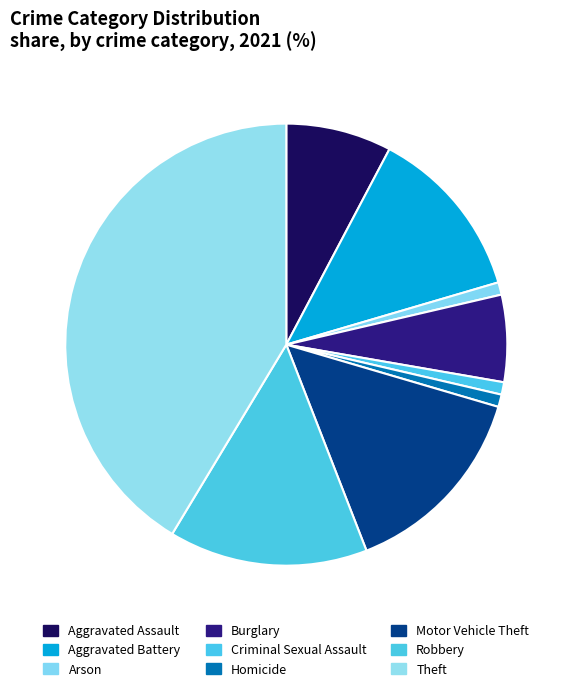

Does Robbery represent more than half of the total?

No